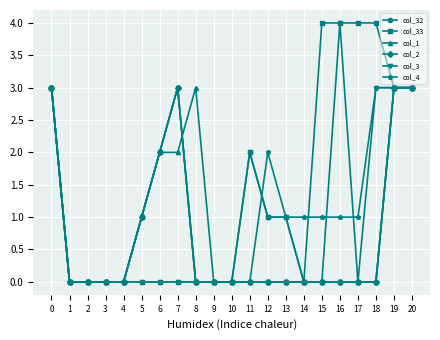

What is the spread (max minus min) of values at 6?

2